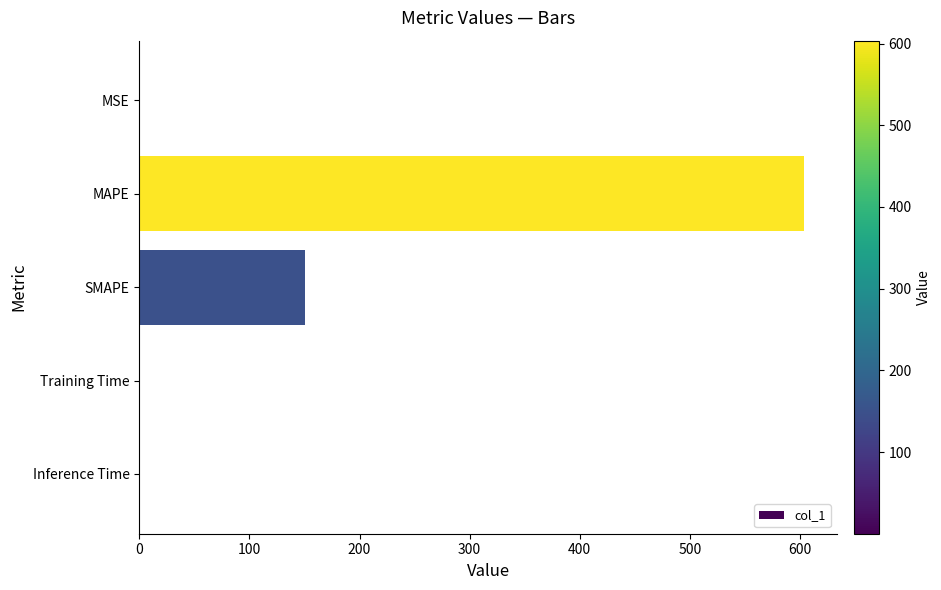

What is the ratio of the value at MAPE to the value at SMAPE?

4.0